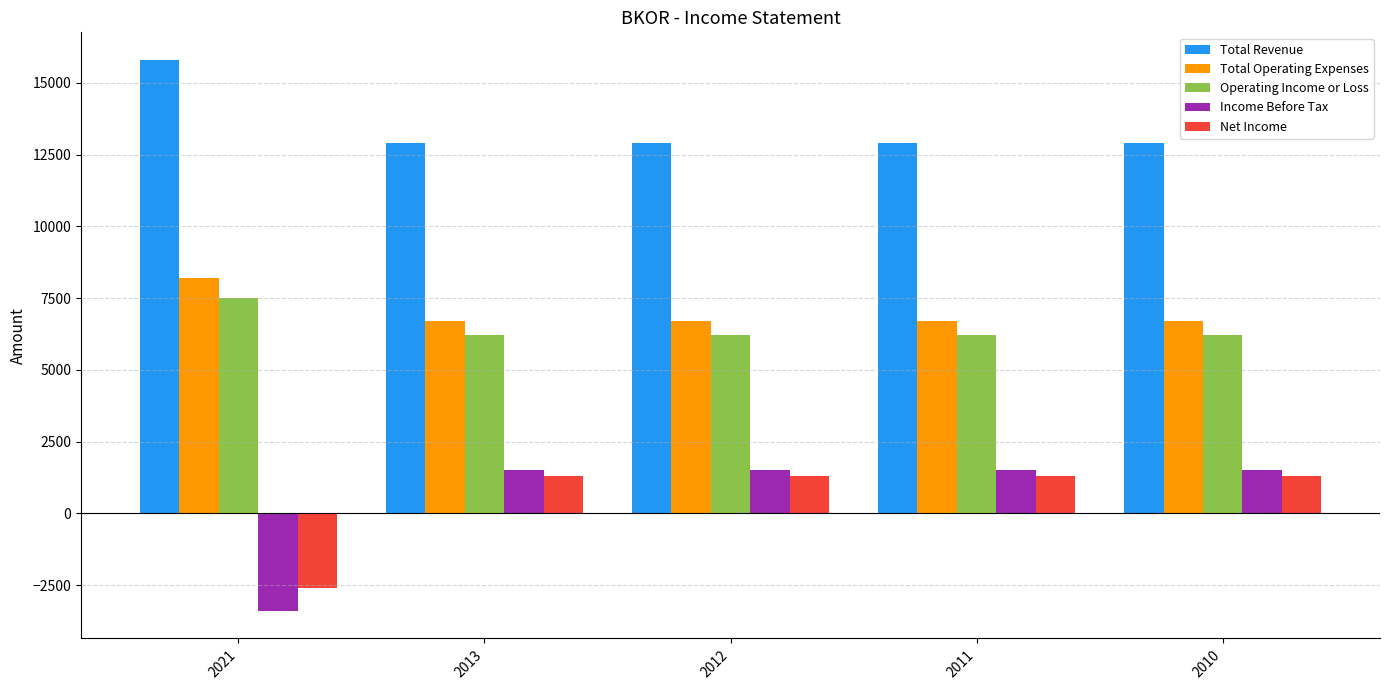

How many values in Net Income are above zero?

4